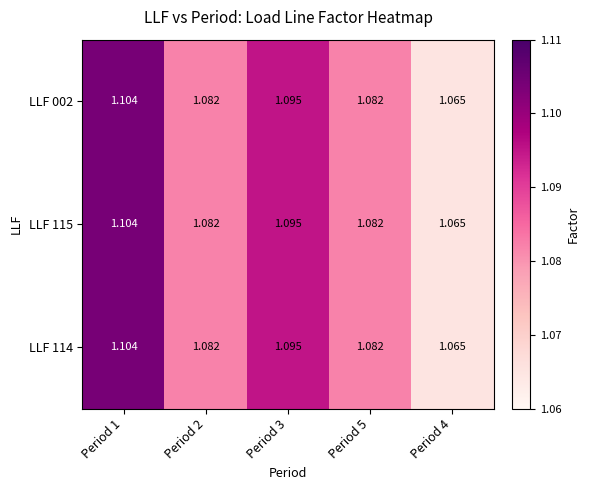

Is the value of LLF 002 at Period 5 greater than the value of LLF 115 at Period 1?

No